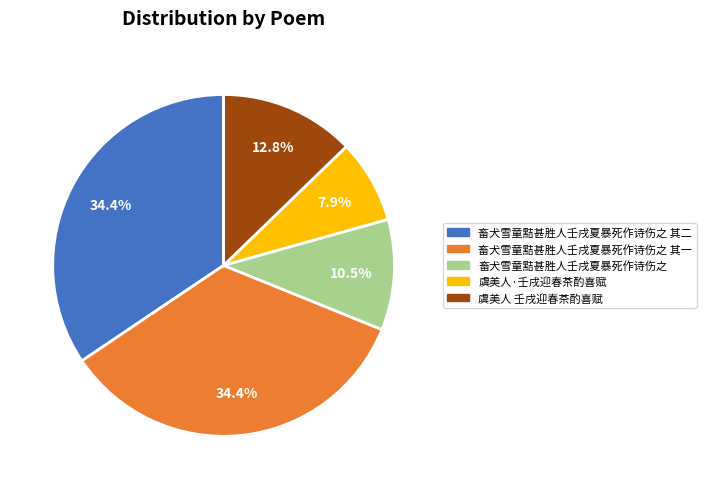

Approximately how many times larger is the value at 畜犬雪童黠甚胜人壬戌夏暴死作诗伤之 其二 compared to 虞美人 壬戌迎春茶酌喜赋?

2.7